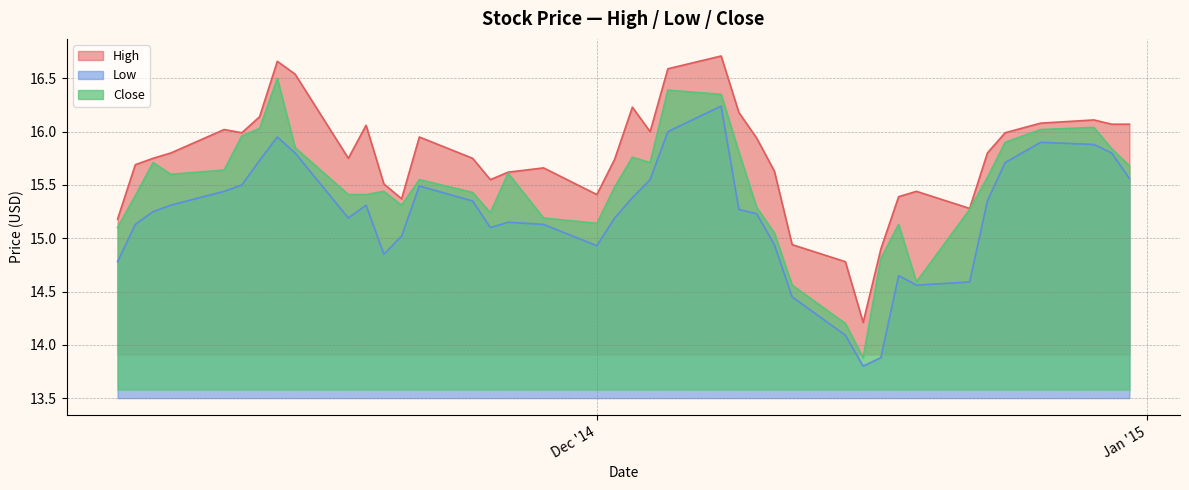

How many lines are shown in the chart?

3